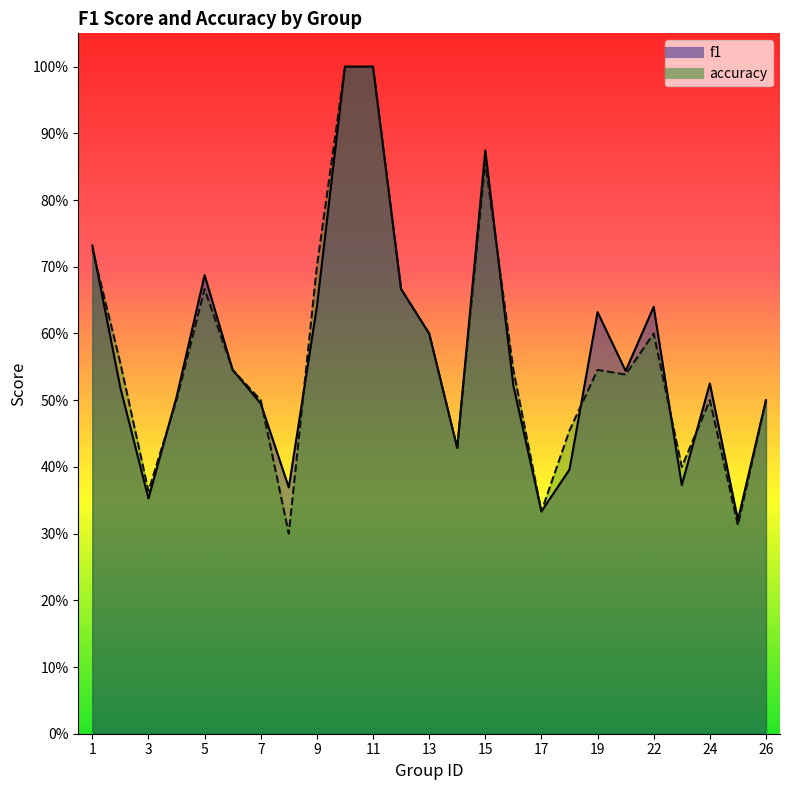

What is the difference between the second highest and second lowest values in the accuracy series?

0.7